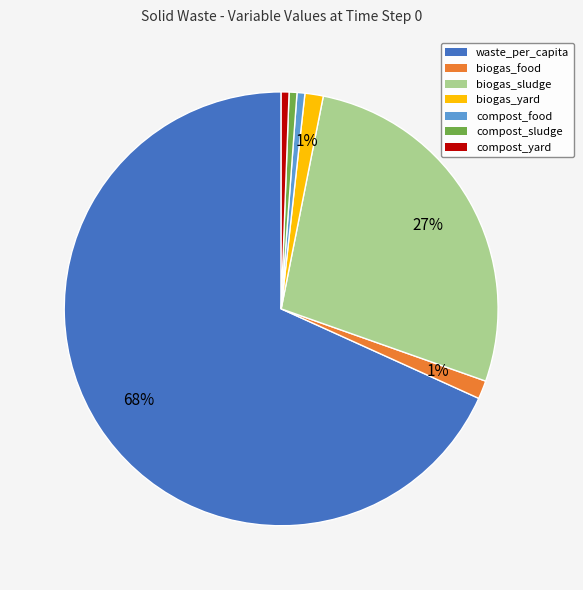

Is there a majority slice in this chart?

Yes